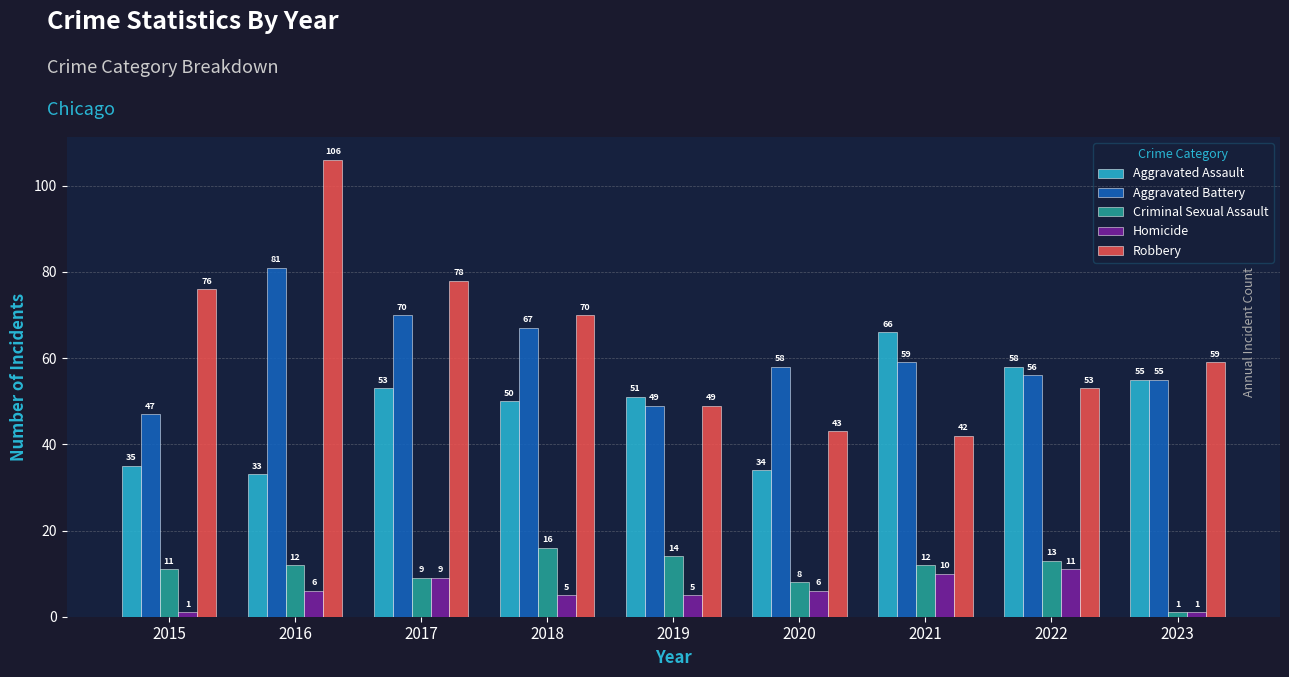

The value of Aggravated Assault at 2022 is 89. True or false?

False